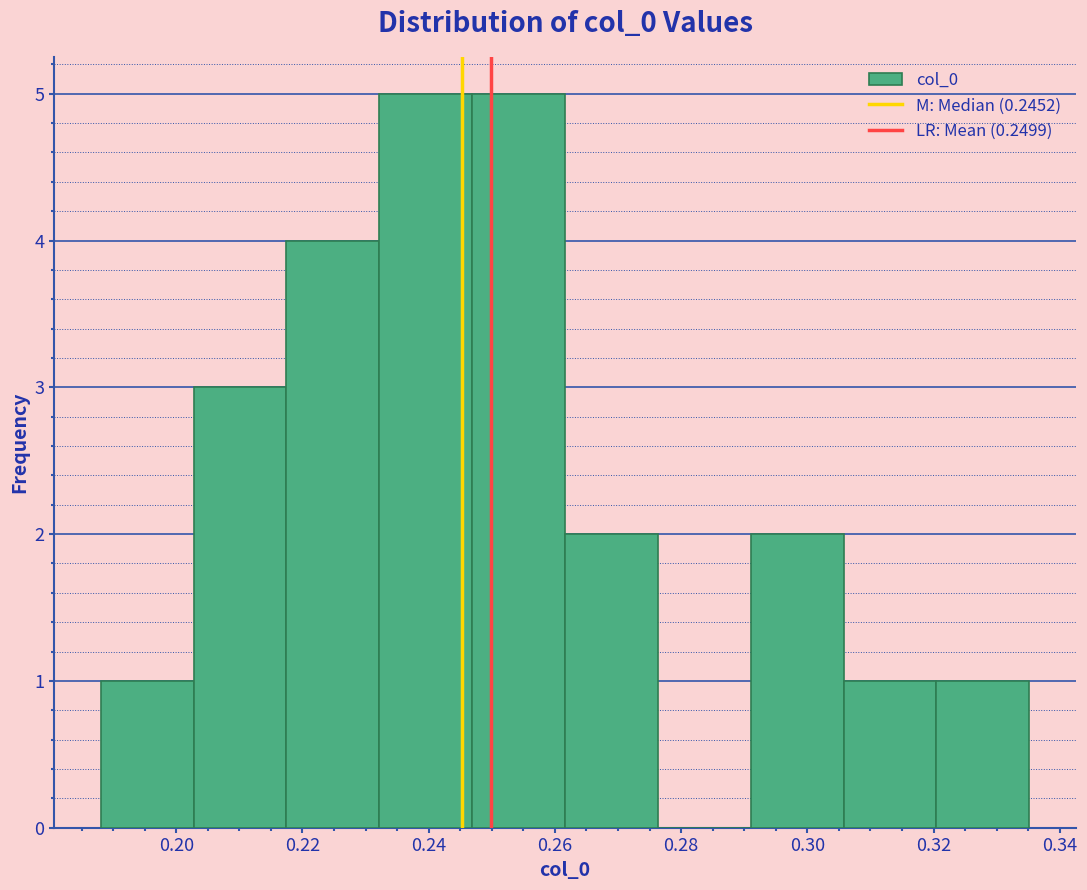

How tall is the bar that spans 0.232 to 0.246 on the x-axis? Neither the bar edges nor the heights are printed on the chart, so give them approximately, as read against the axes.

5